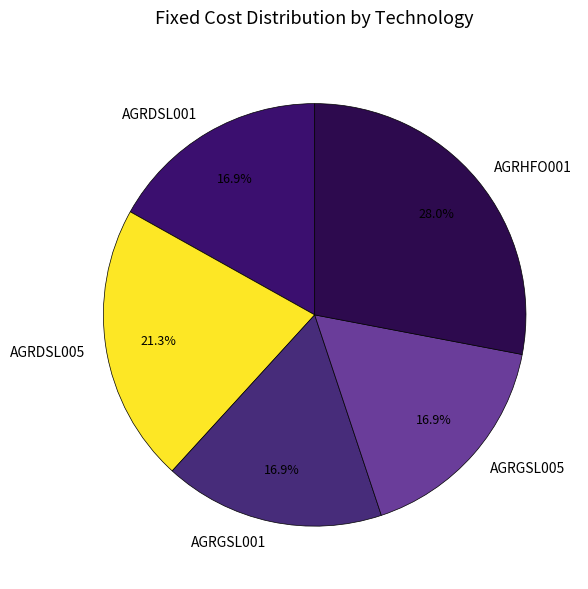

To the nearest percent, what portion does AGRHFO001 represent?

28%